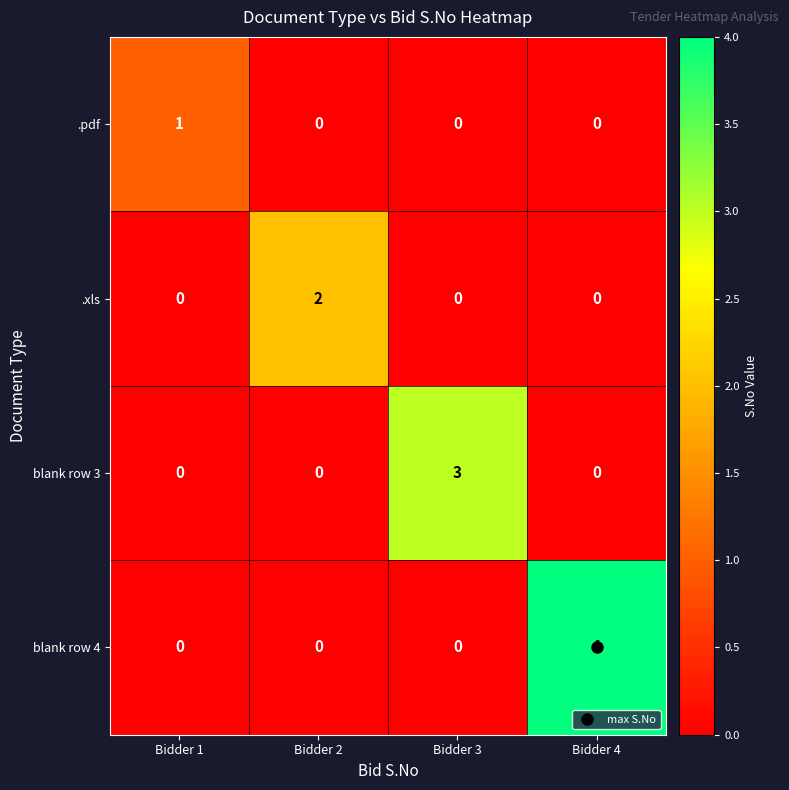

Count the number of categories in the chart.

4